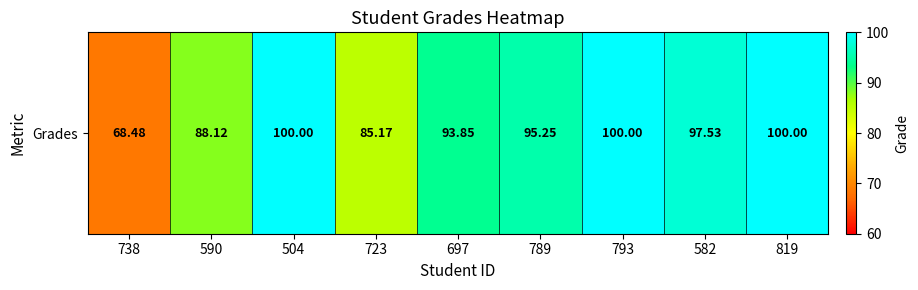

What is the average value?

92.0